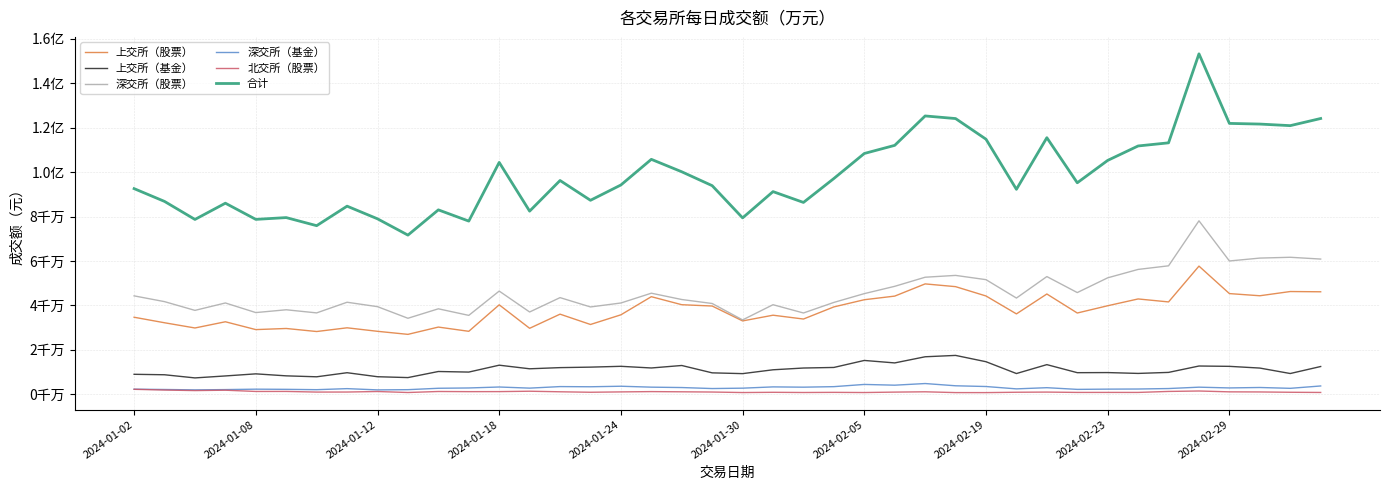

Does the chart have visible grid lines?

Yes